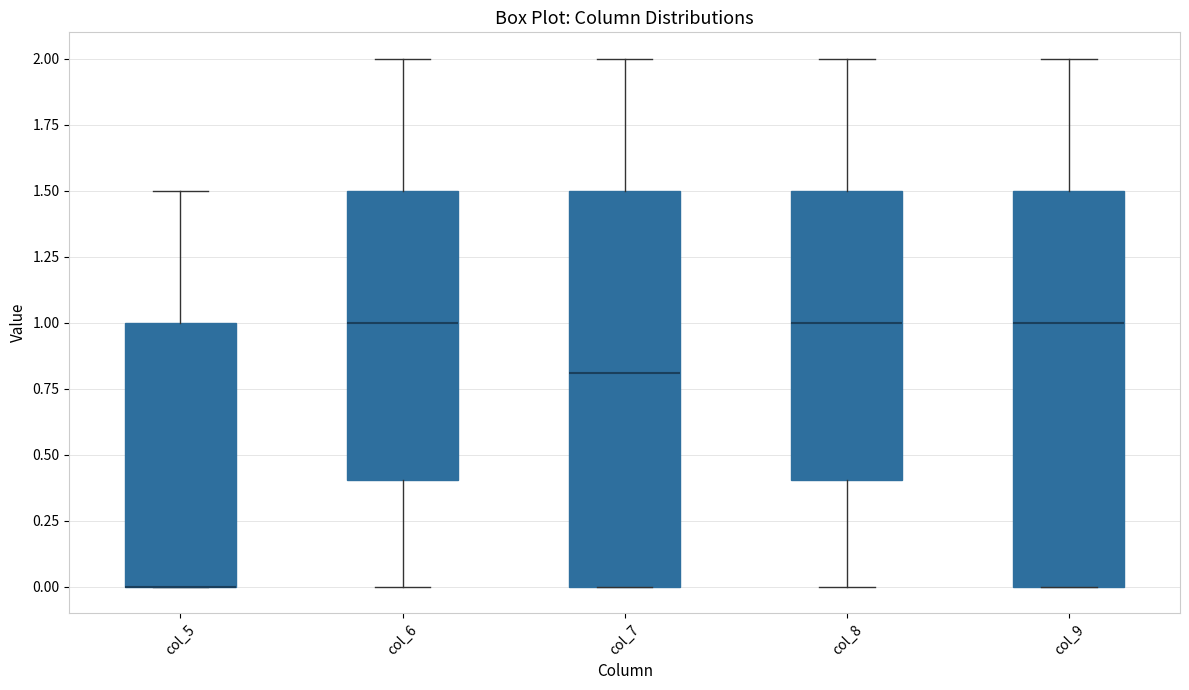

Reading left to right, read every box against the y-axis: the position of its median line, the range the box covers, and the ends of its whiskers. The values are not printed on the chart, so give them approximately, as read against the axis.

col_5: median 0.0 (drawn on the box's lower edge), box 0.0 to 1.0, whiskers 0.0 to 1.5
col_6: median 1.0, box 0.4 to 1.5, whiskers 0.0 to 2.0
col_7: median 0.8, box 0.0 to 1.5, whiskers 0.0 to 2.0
col_8: median 1.0, box 0.4 to 1.5, whiskers 0.0 to 2.0
col_9: median 1.0, box 0.0 to 1.5, whiskers 0.0 to 2.0